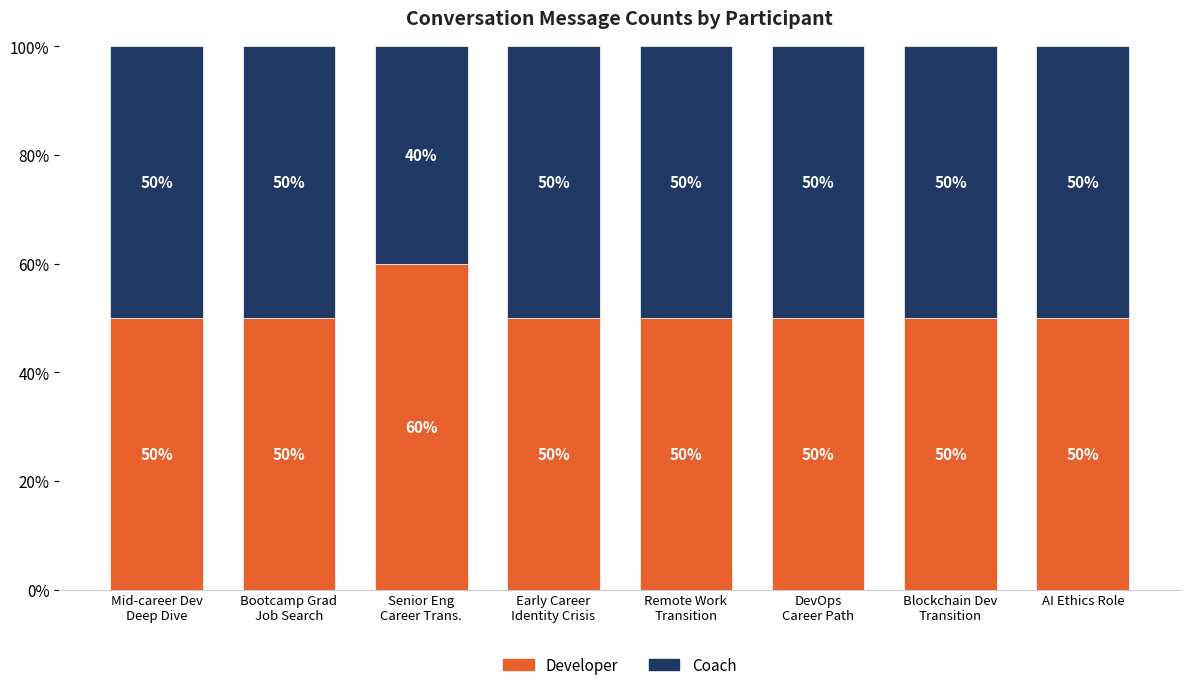

Are the bars horizontal?

No